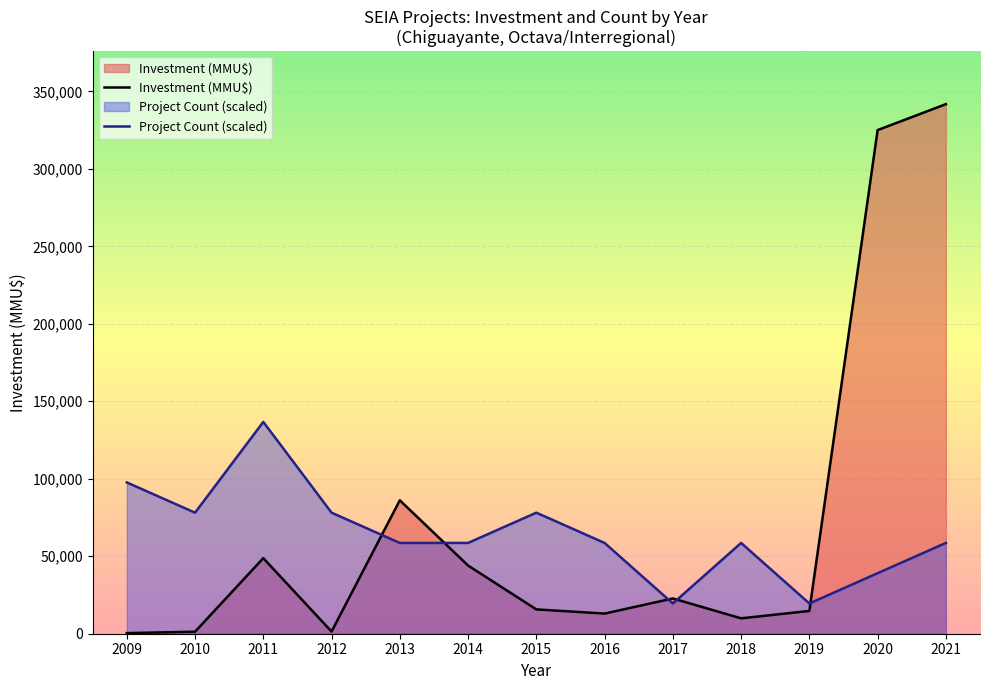

What is the total value across all series at 2016?

71587.8